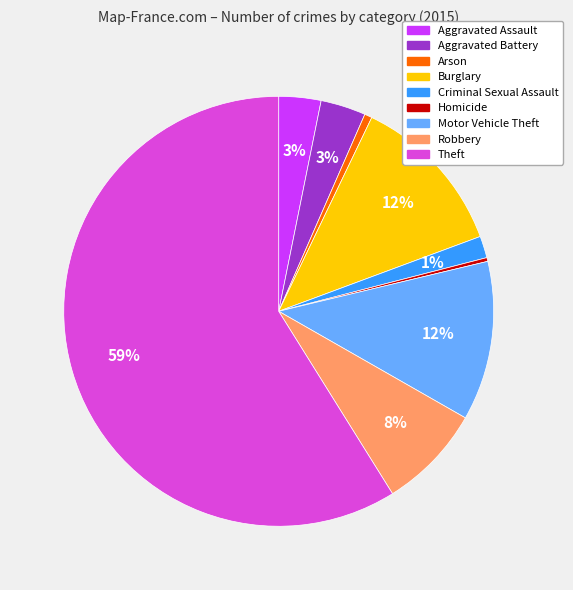

How many slices are in this pie chart?

9